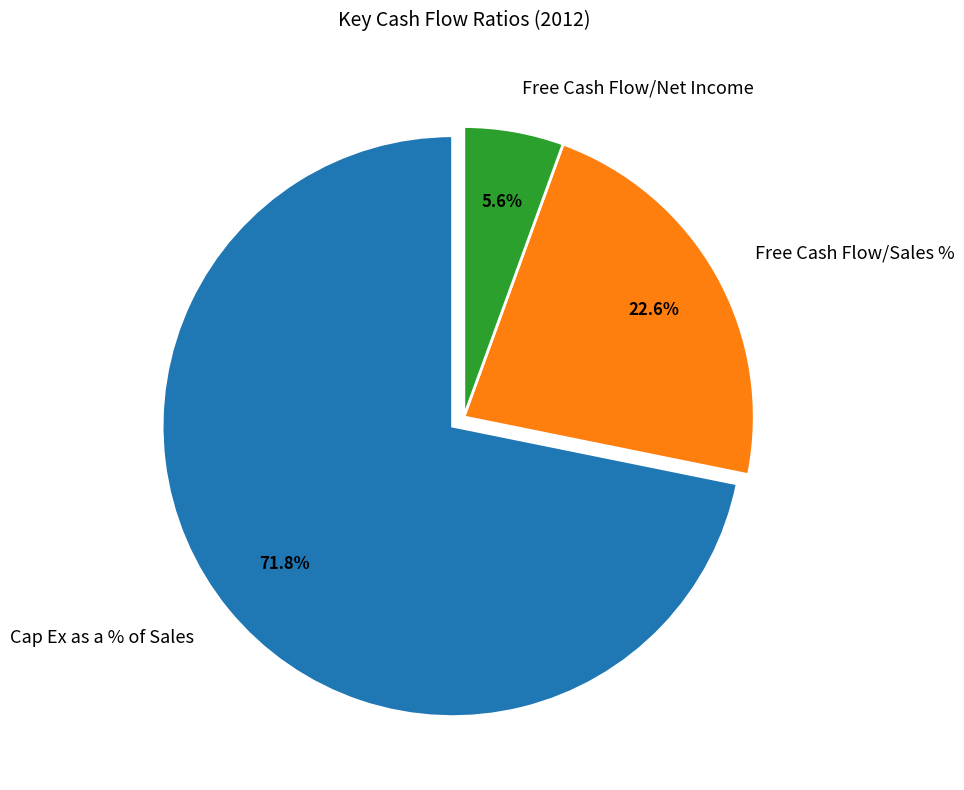

Is there a majority slice in this chart?

Yes